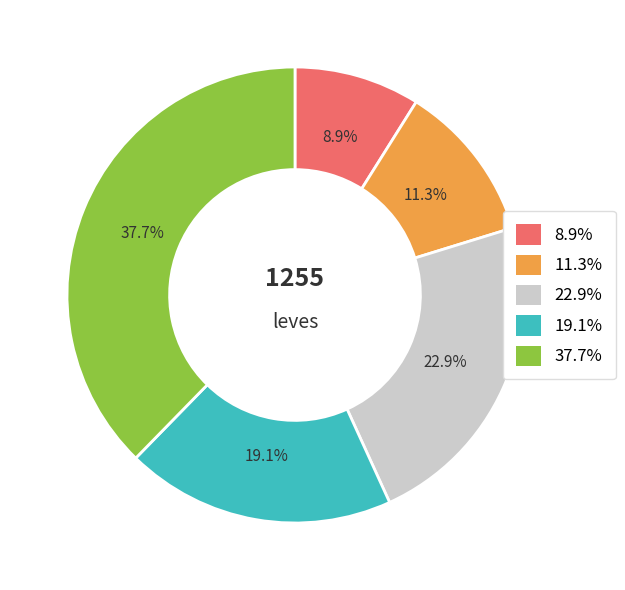

Does any single category account for the majority?

No